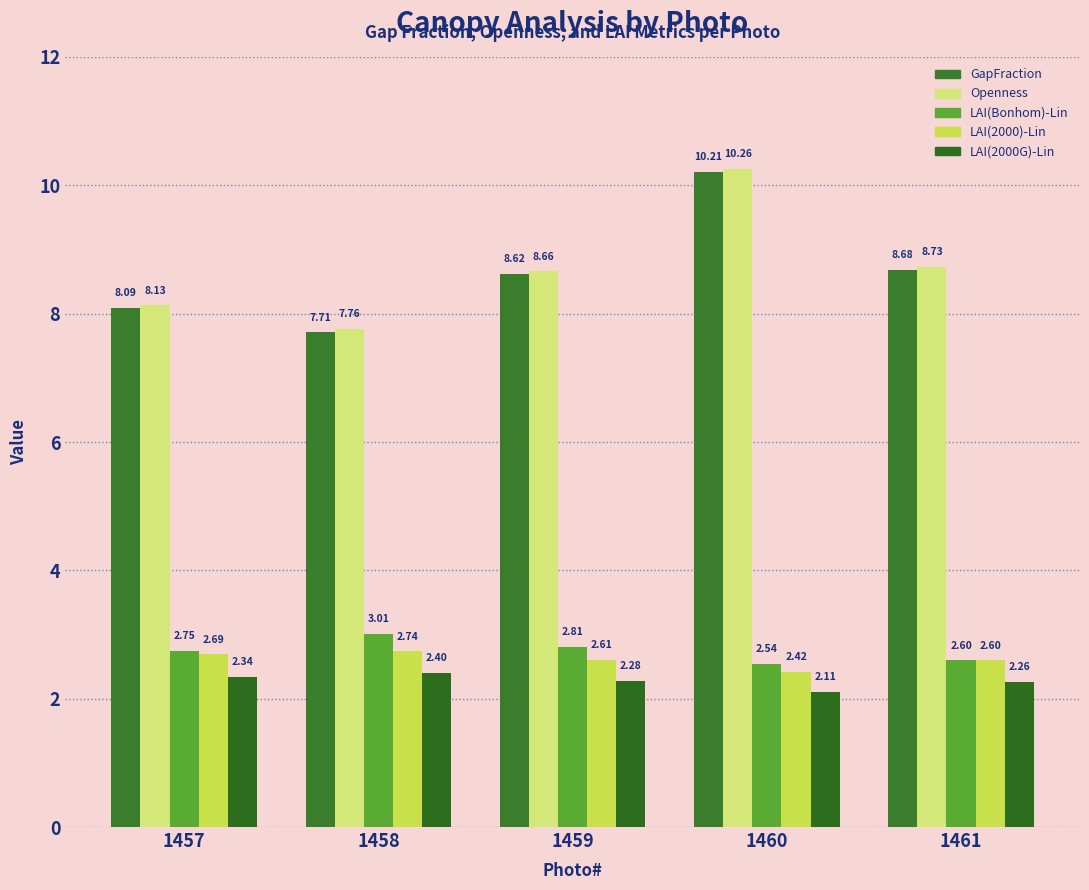

What is the total value across all series at 1457?

24.0